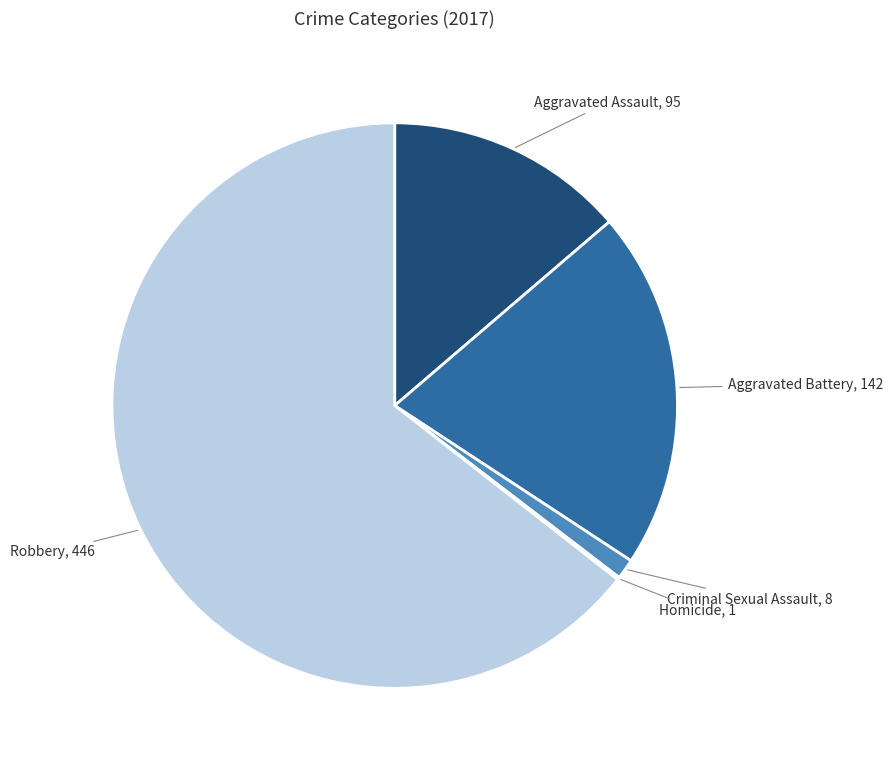

Is the sum of Aggravated Assault and Criminal Sexual Assault greater than half?

No